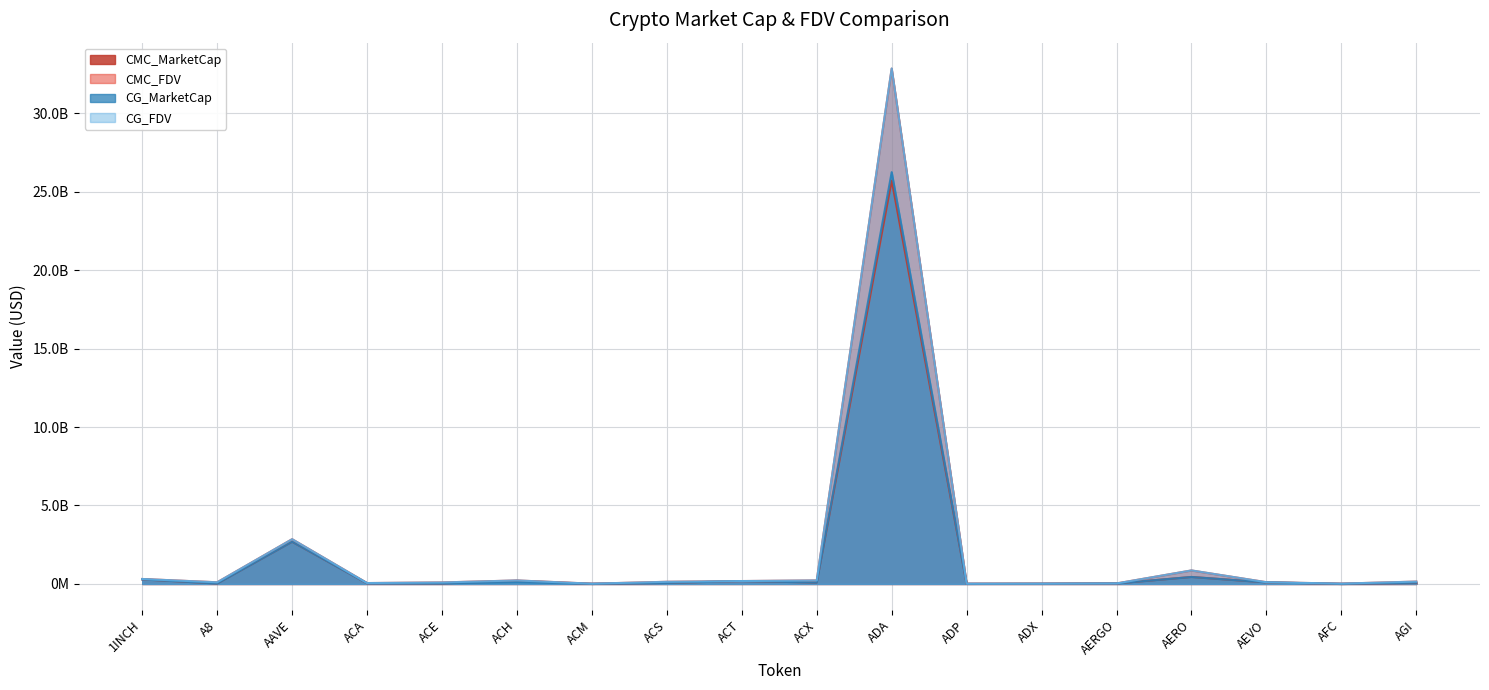

The CMC_FDV series shows 859113834.2 at AERO. True or false?

True